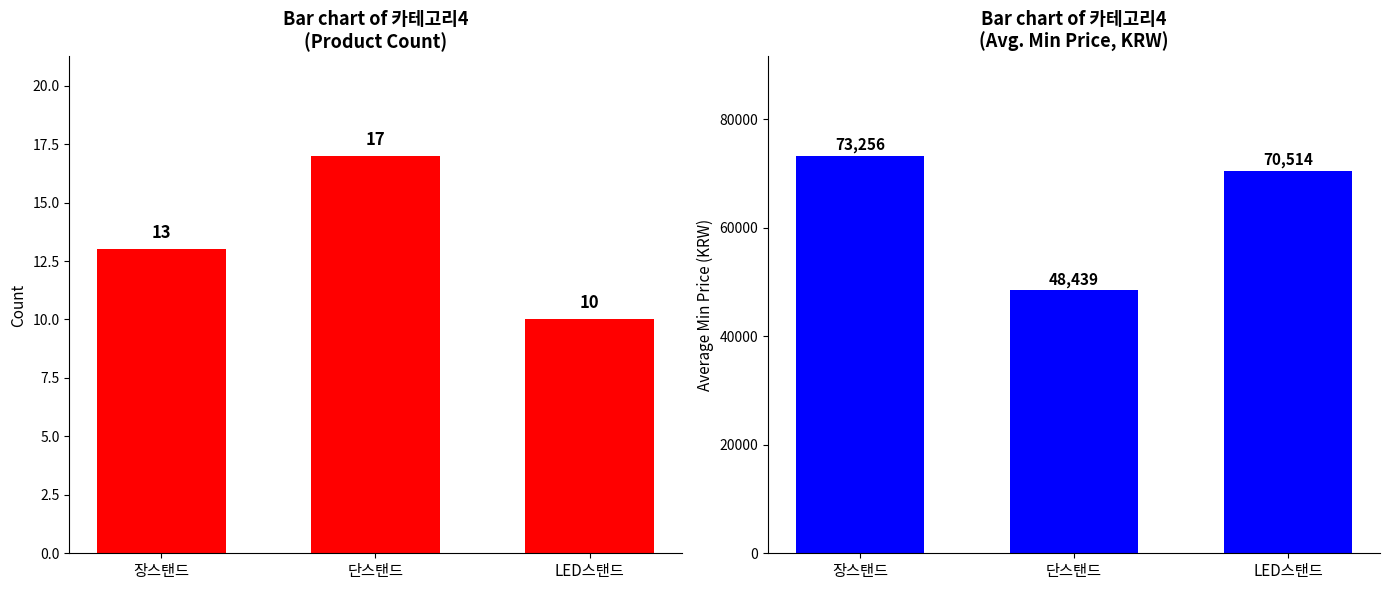

Does the chart contain any negative values?

No